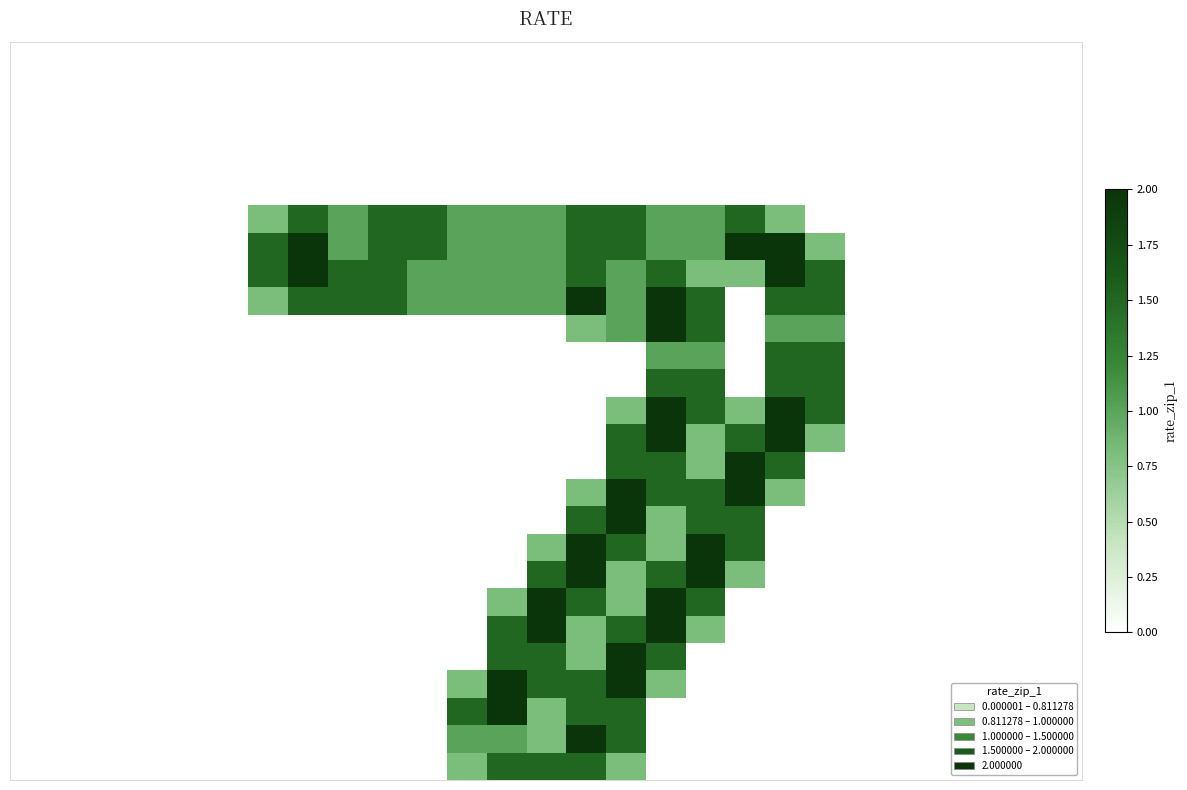

Count the number of data series in this chart.

27